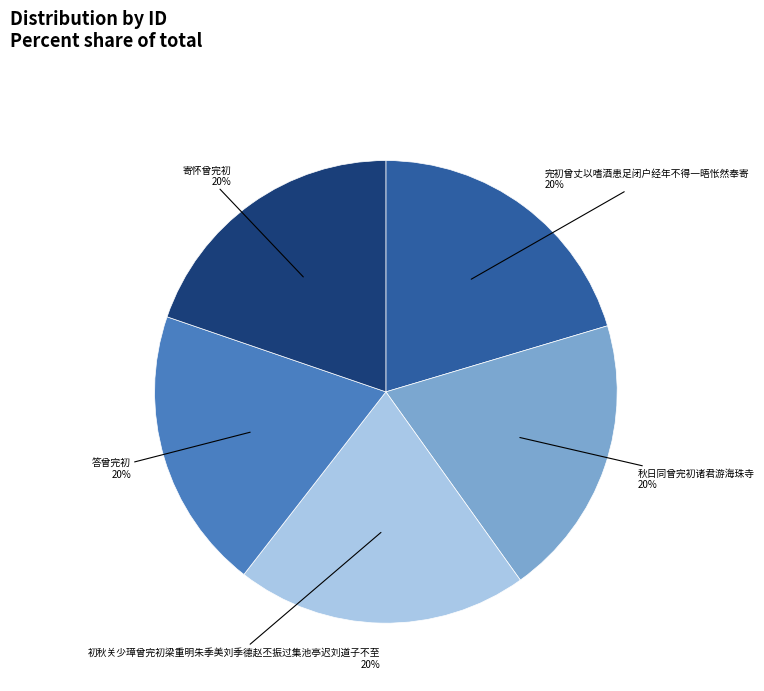

To the nearest percent, what is the average slice percentage?

20%